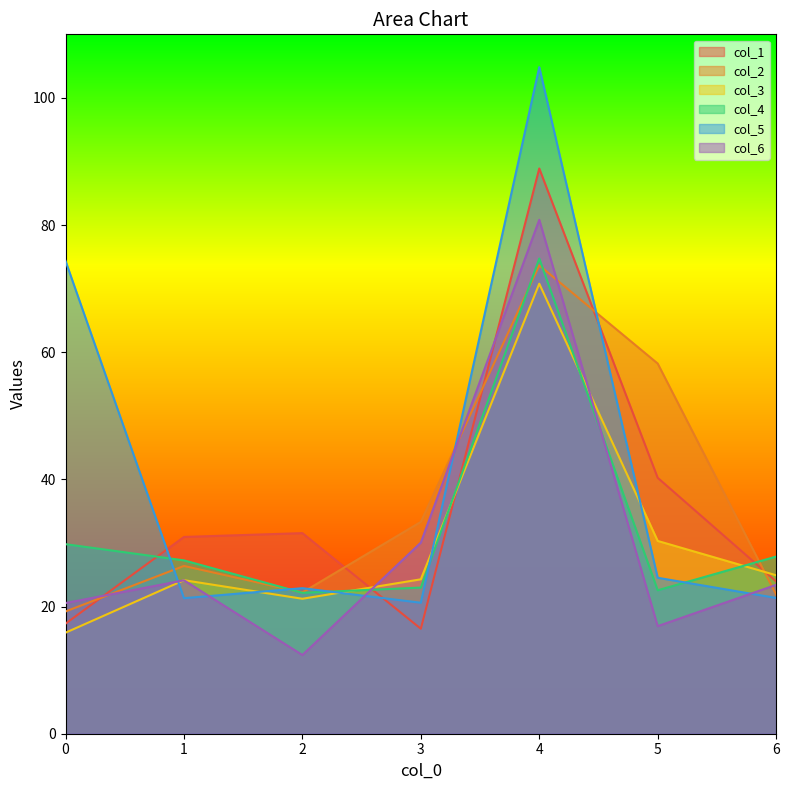

What is the minimum value for col_4?

22.2